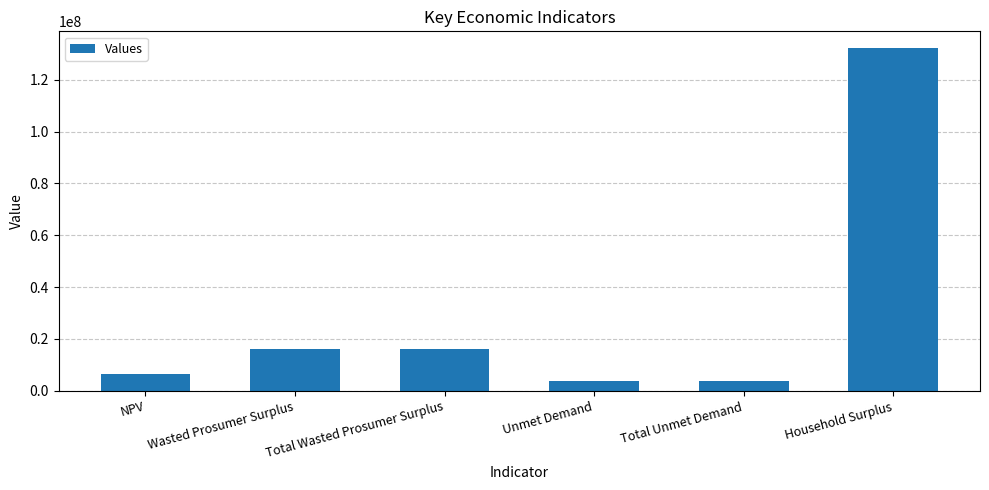

What is the label of the 4th bar from the left?

Unmet Demand